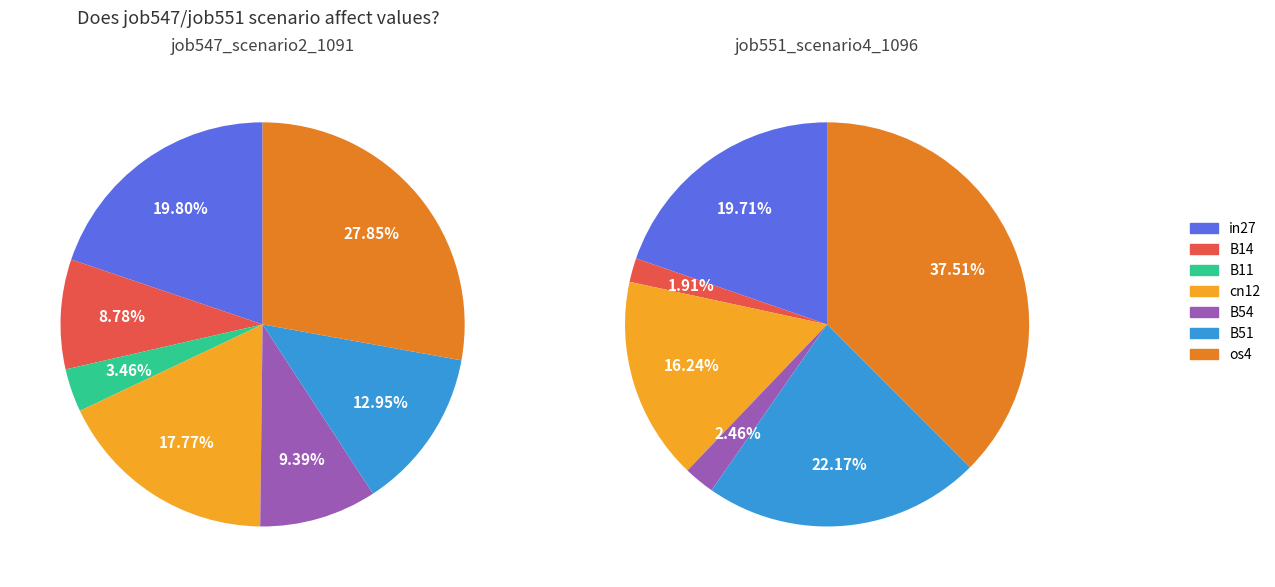

To the nearest percent, what is the difference between the B54 and in27 slice percentages?

10%